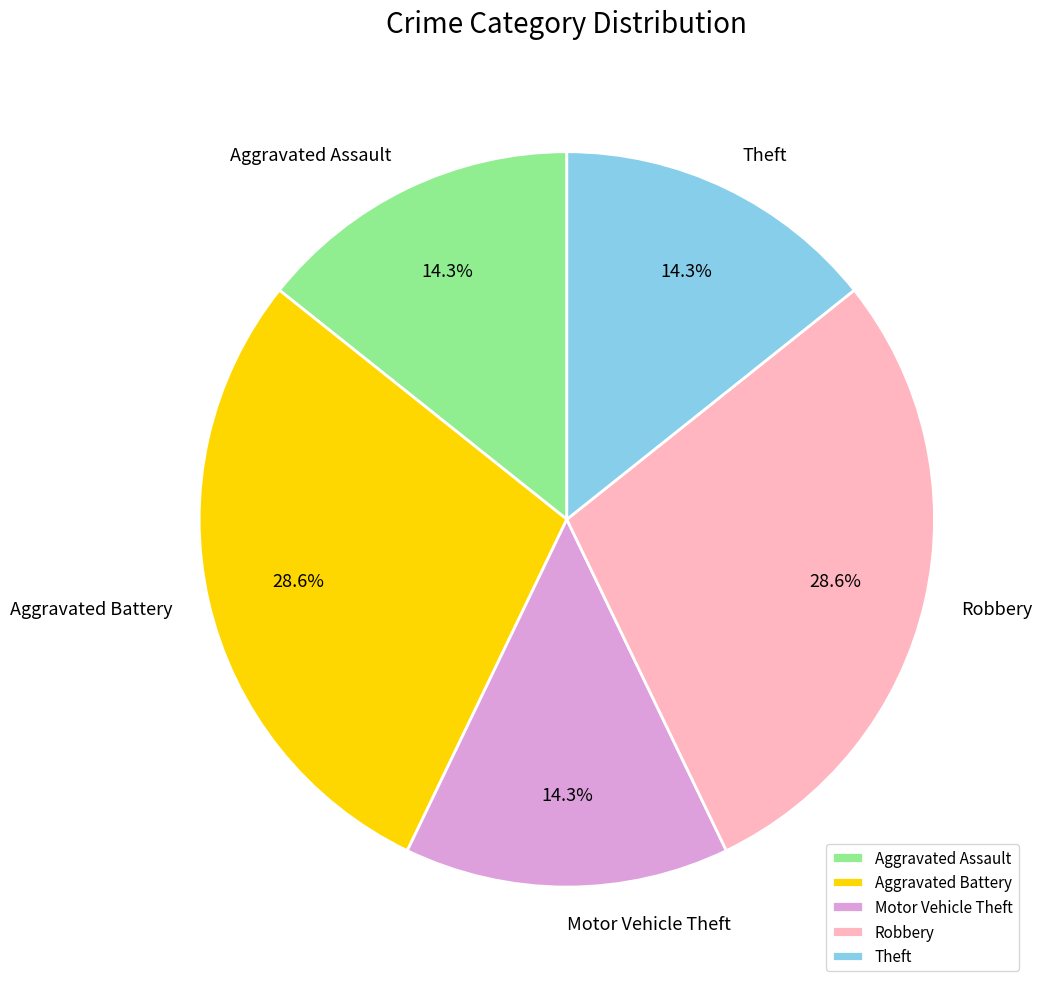

What is the total percentage of Theft and Aggravated Assault?

28.6%